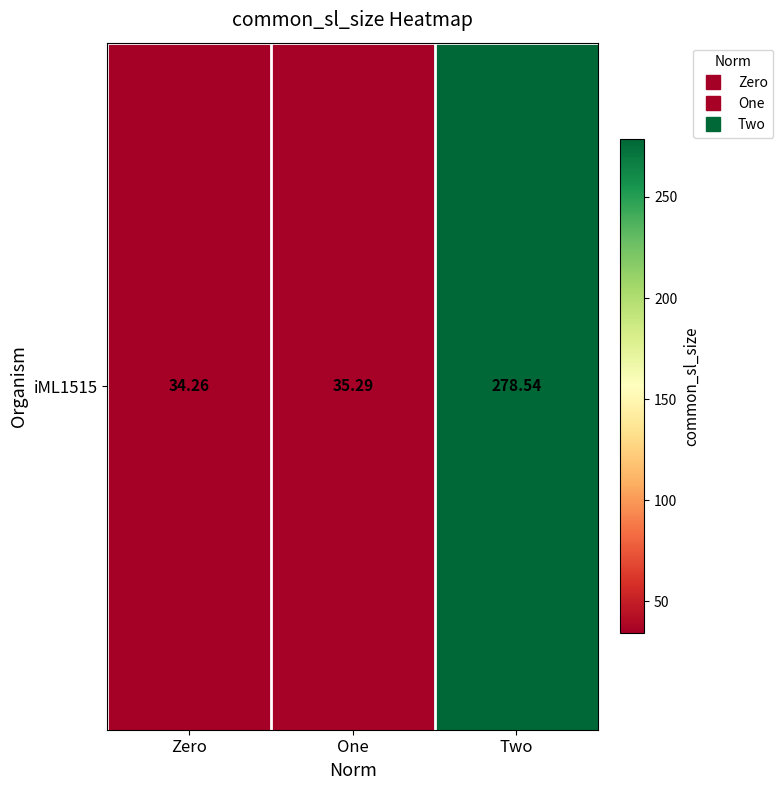

Rank the categories by value from highest to lowest.

Two, One, Zero